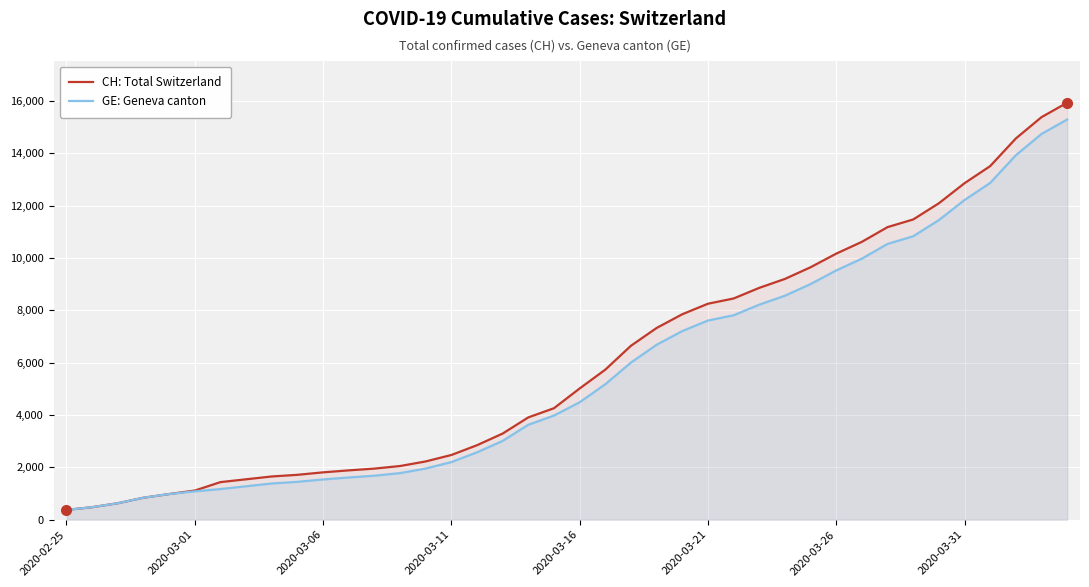

True or false: CH: Total Switzerland and GE: Geneva canton intersect in this chart.

False